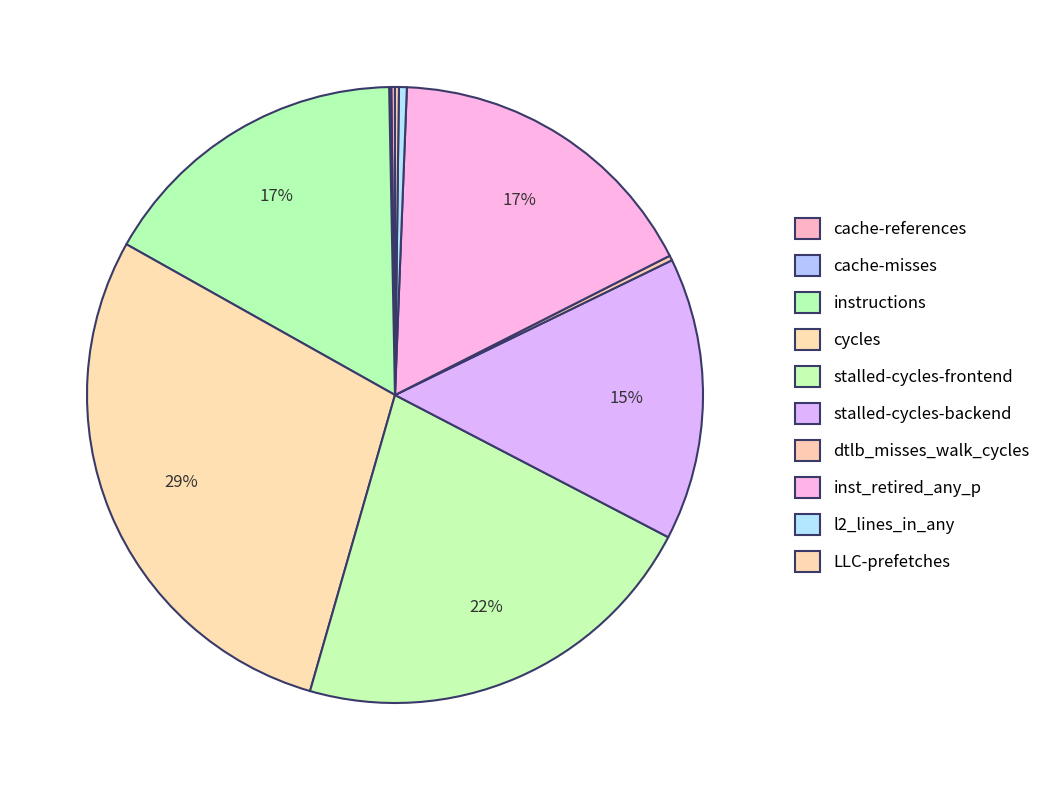

Count the number of slices in the pie.

10